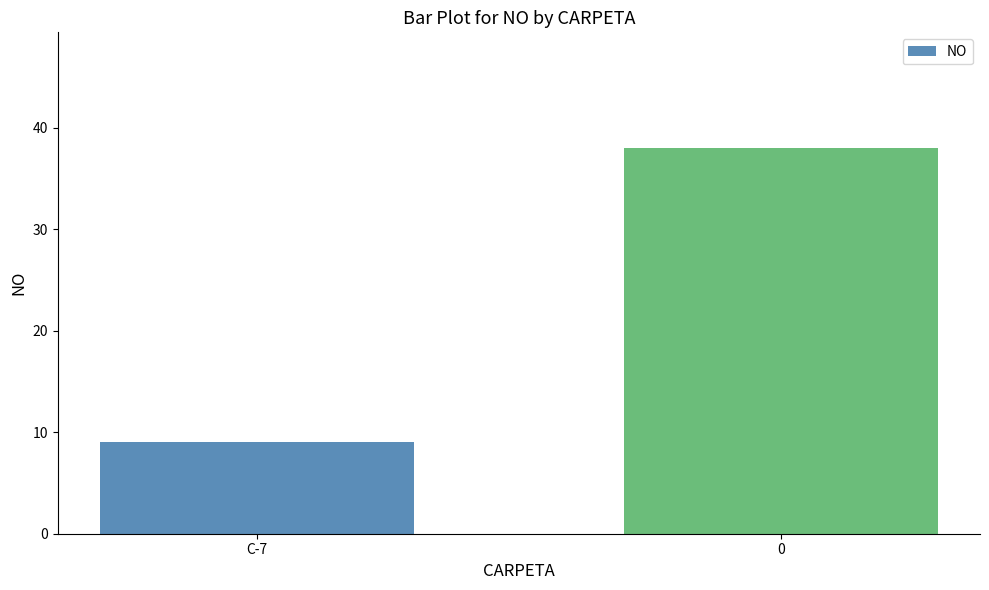

How many series are shown in this chart?

1